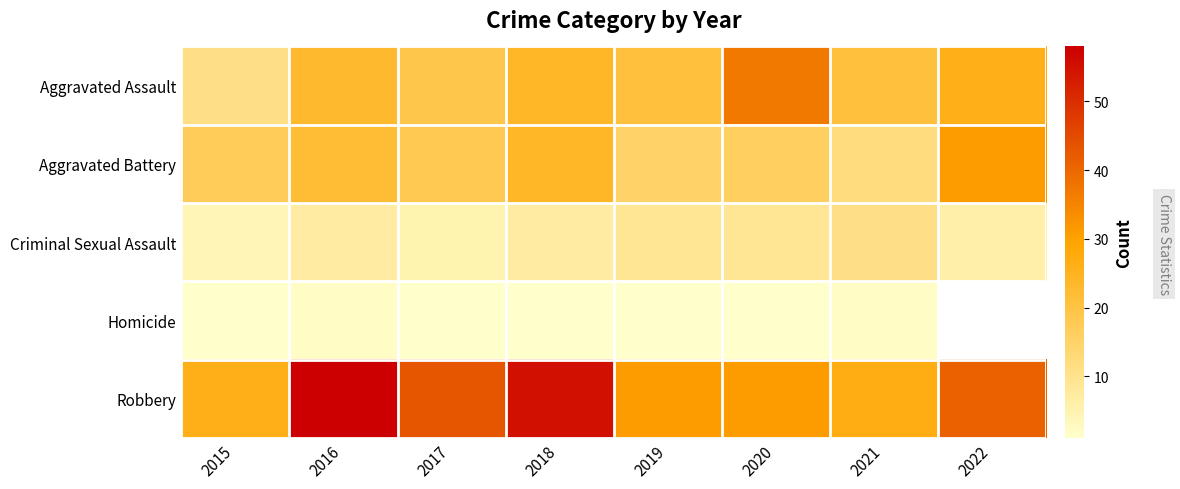

Between 2020 and 2017, which is larger?

2020